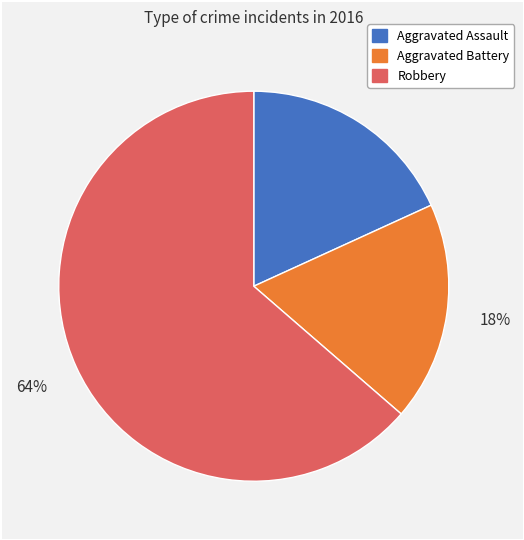

To the nearest percent, what is the average slice percentage?

33%